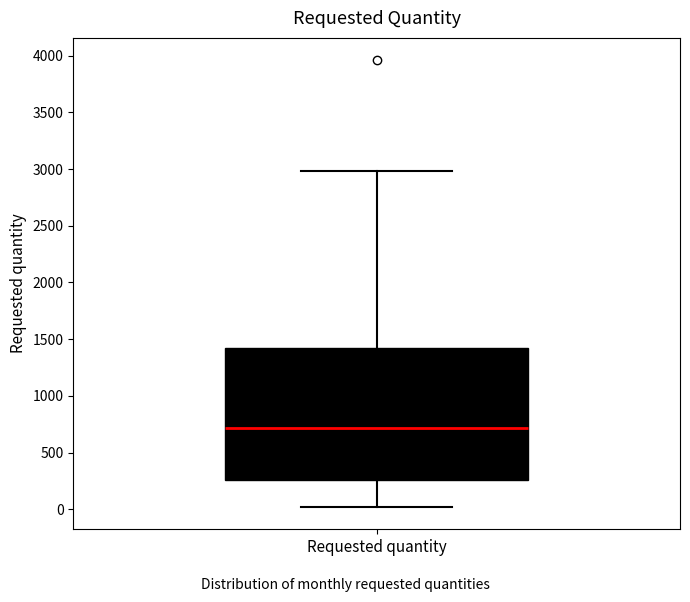

Where does the upper whisker of the box for Requested quantity end on the y-axis? The values are not printed on the chart, so give them approximately, as read against the axis.

3000